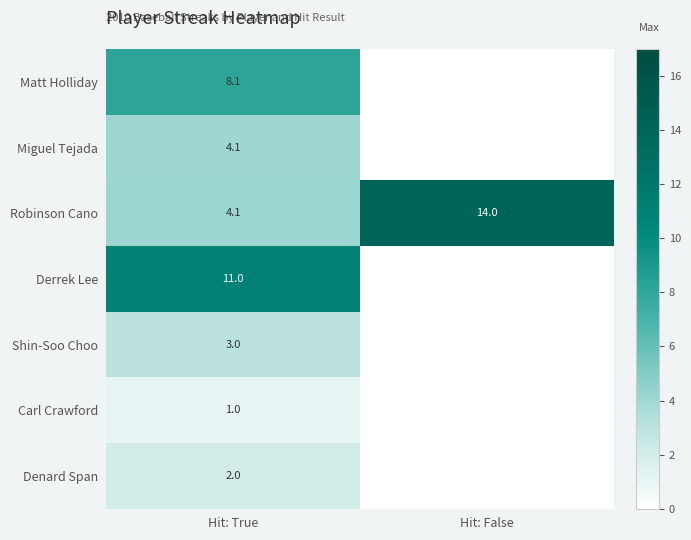

At how many categories does at least one series exceed 7?

2